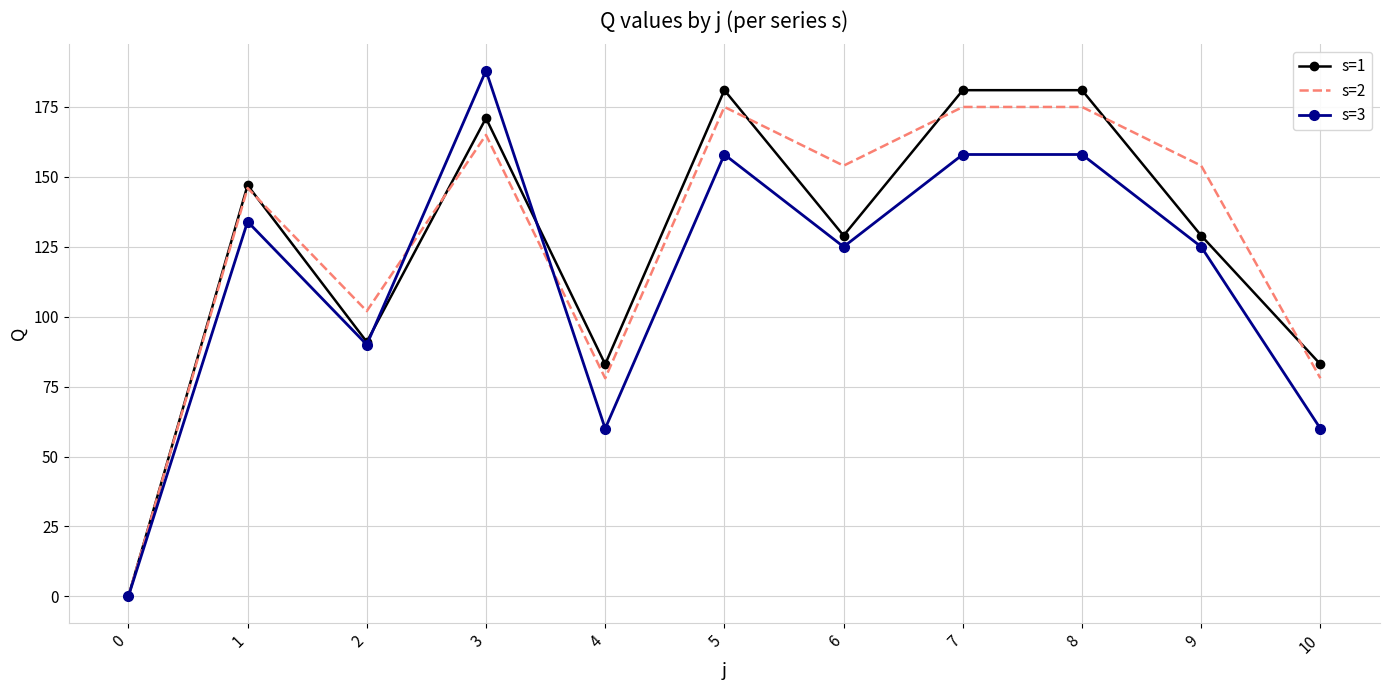

Which series has the largest range (max minus min)?

s=3